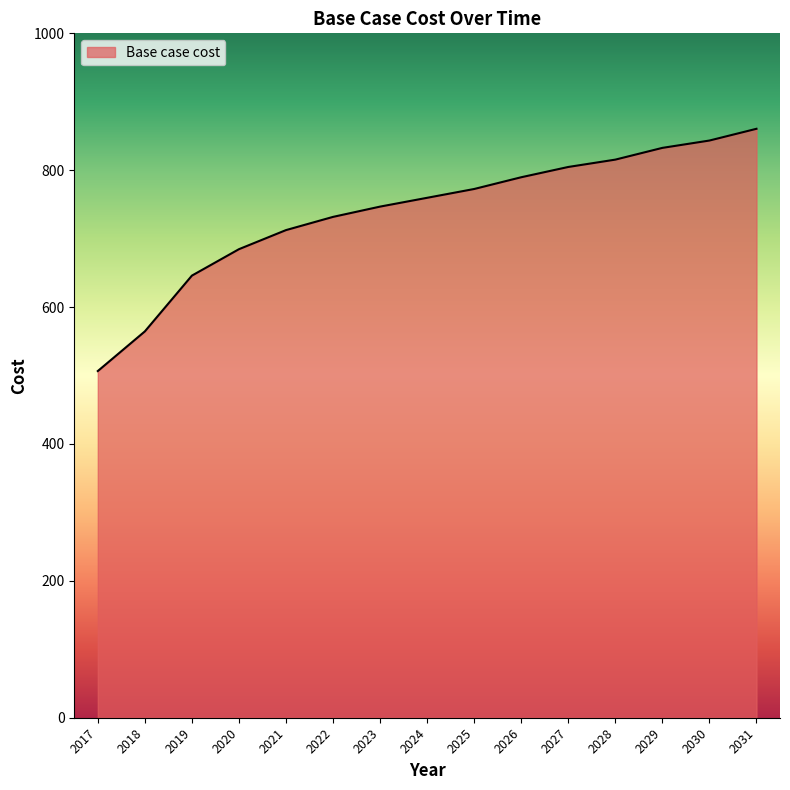

List the labels in order of value, smallest first.

2017, 2018, 2019, 2020, 2021, 2022, 2023, 2024, 2025, 2026, 2027, 2028, 2029, 2030, 2031